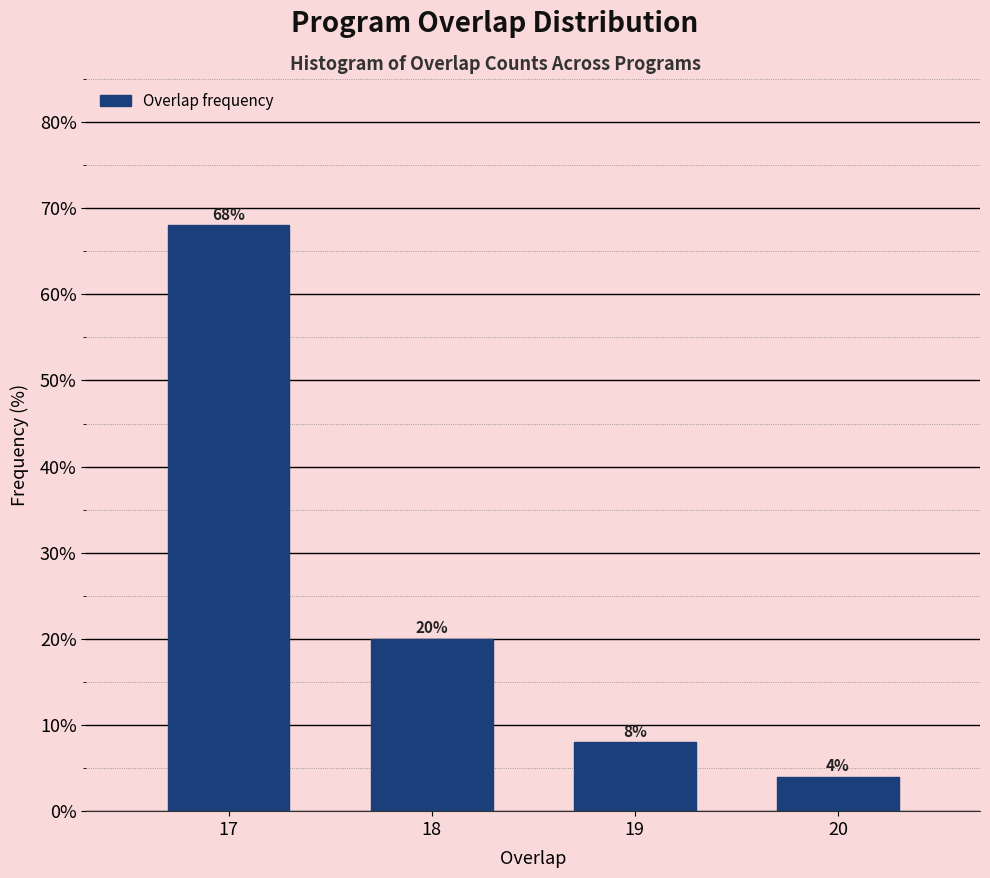

Reading left to right, transcribe all the data shown in this chart.

17=68	18=20	19=8	20=4